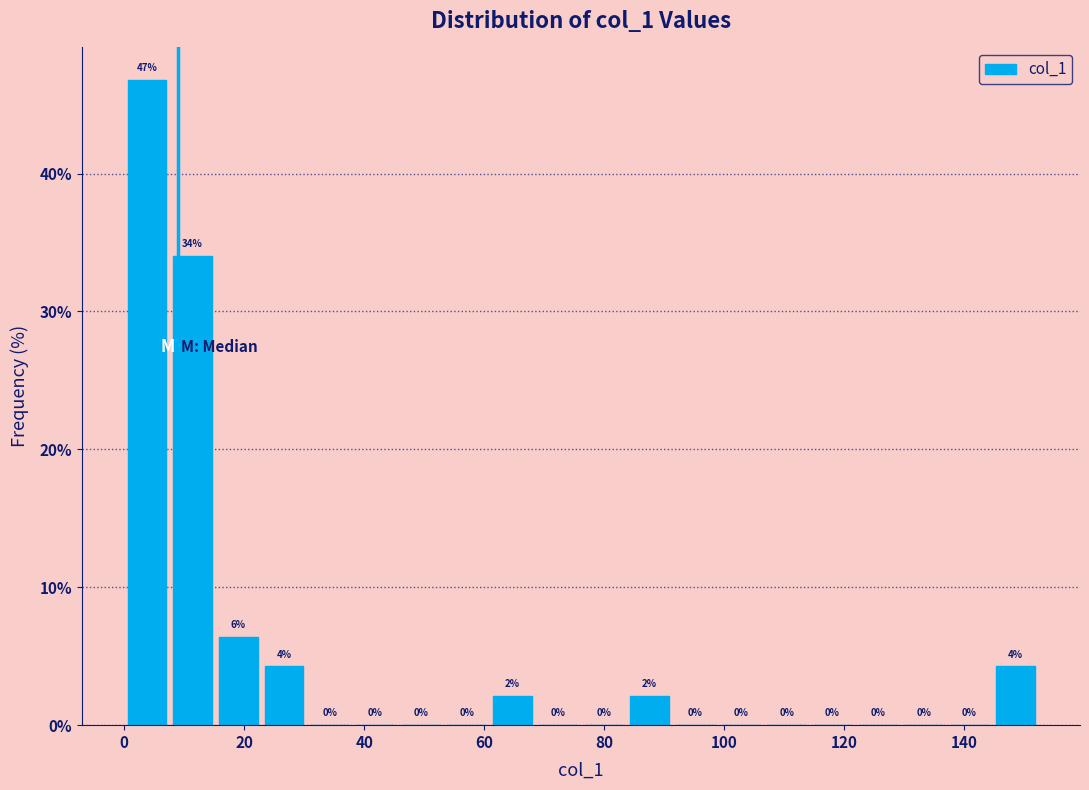

Around what value on the x-axis is the tallest bar? Give the approximate position of its centre, as read against the axis.

4